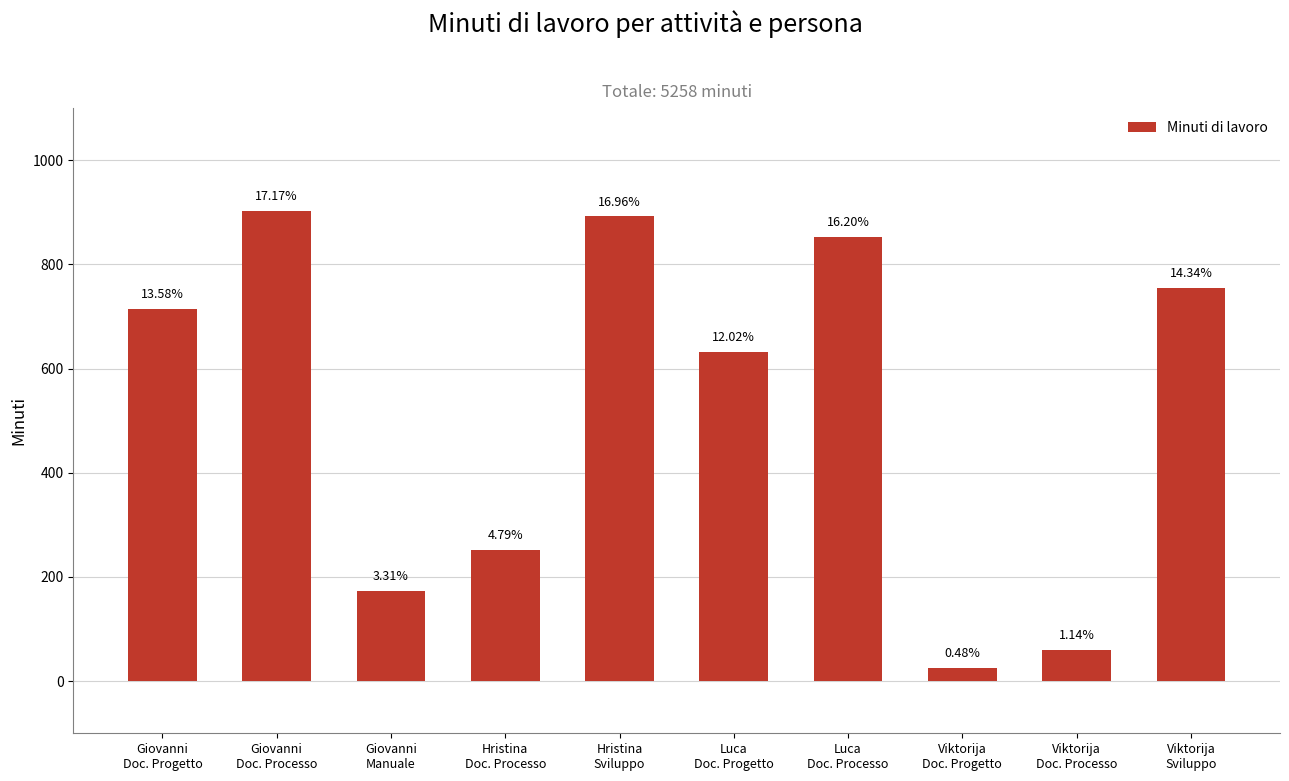

What value does the data have at Luca
Doc. Progetto, to the nearest 100?

600